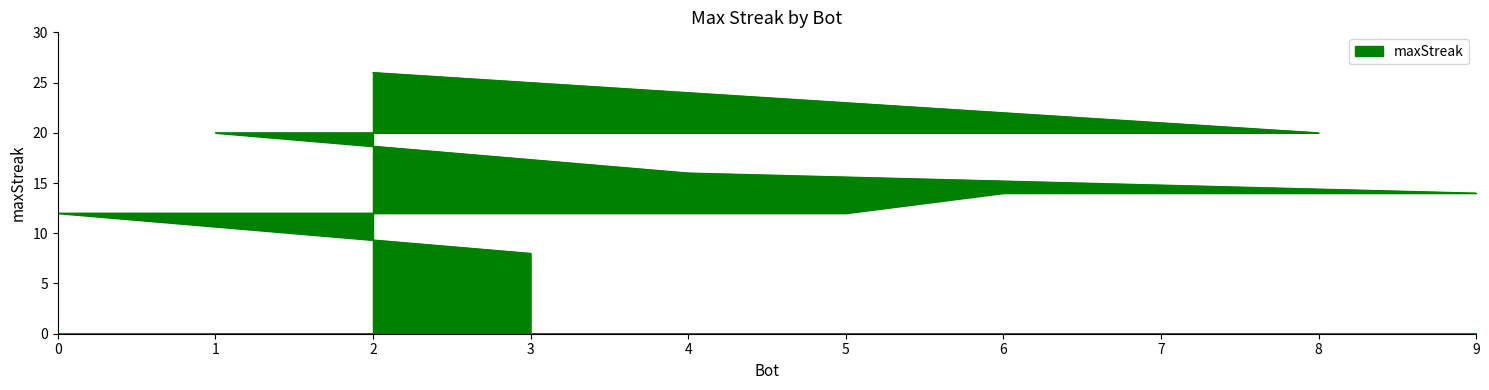

List the labels in order of value, smallest first.

3, 5, 0, 9, 6, 4, 8, 7, 1, 2